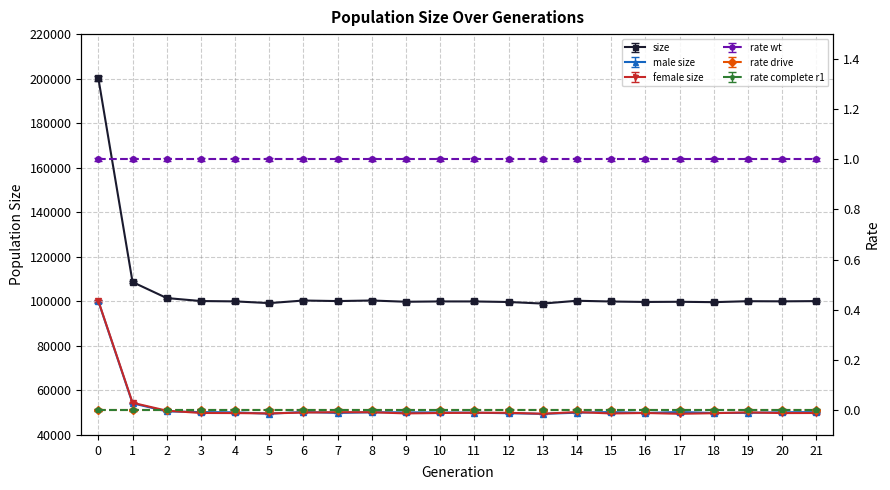

What is the average value of the size series?

104399.2